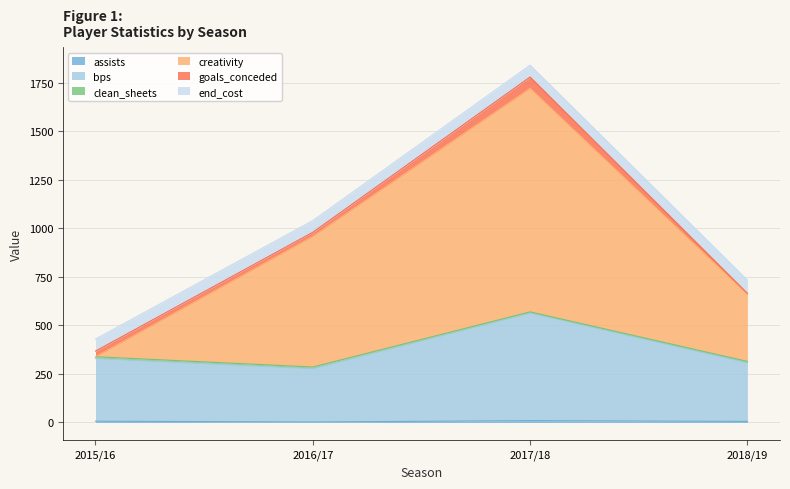

At which category is the sum across all series the highest?

2017/18